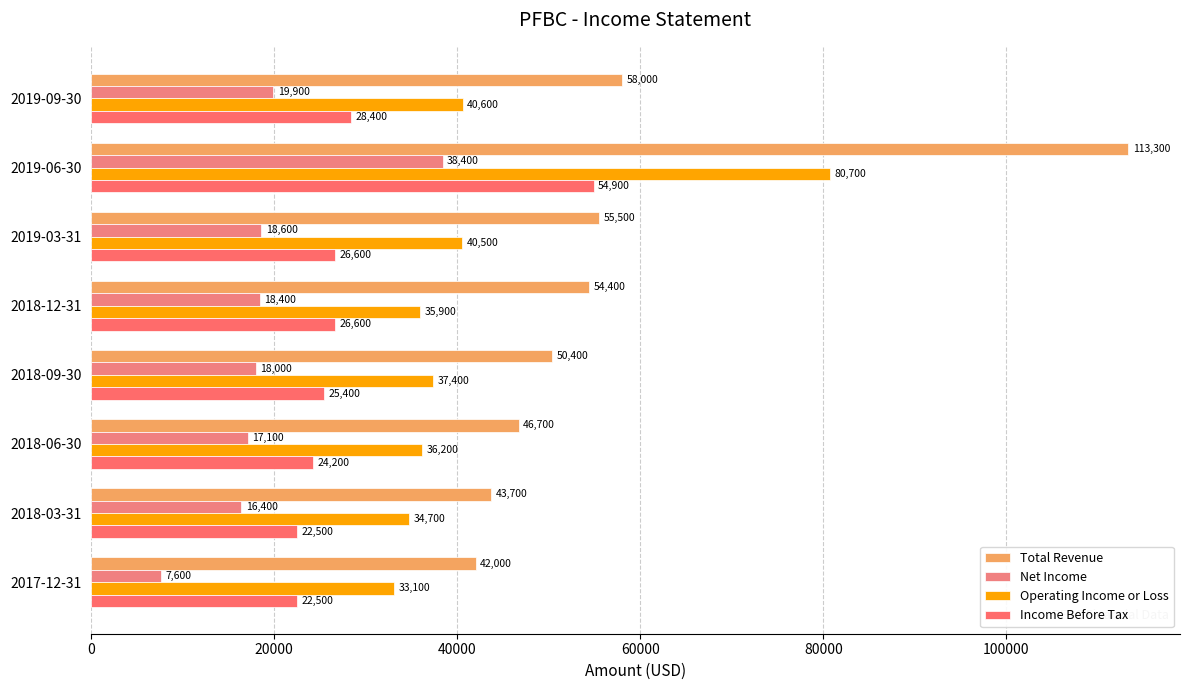

What are all the series names shown in the legend?

Total Revenue, Net Income, Operating Income or Loss, Income Before Tax